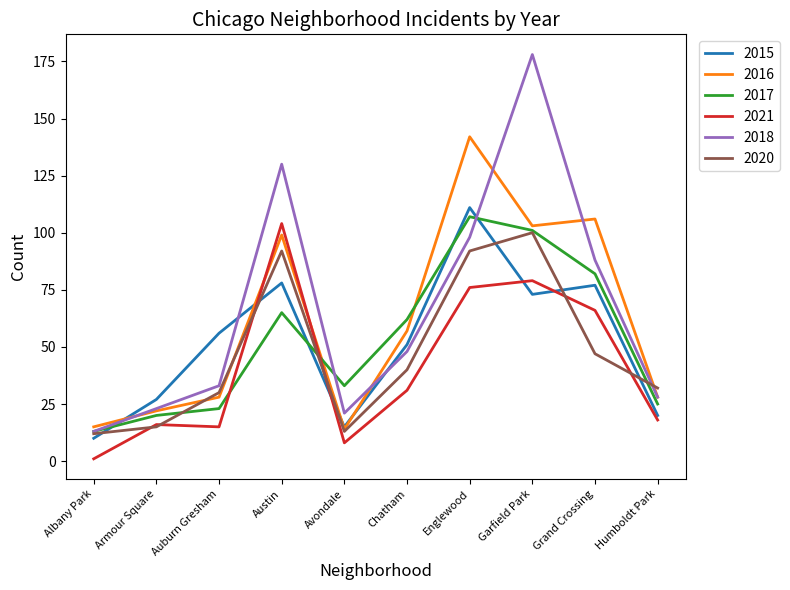

Reading left to right, what are all the values shown in this chart?

2015: 10	27	56	78	15	51	111	73	77	20
2016: 15	22	28	99	14	57	142	103	106	28
2017: 13	20	23	65	33	62	107	101	82	25
2021: 1	16	15	104	8	31	76	79	66	18
2018: 13	23	33	130	21	48	98	178	88	28
2020: 12	15	30	92	13	40	92	100	47	32